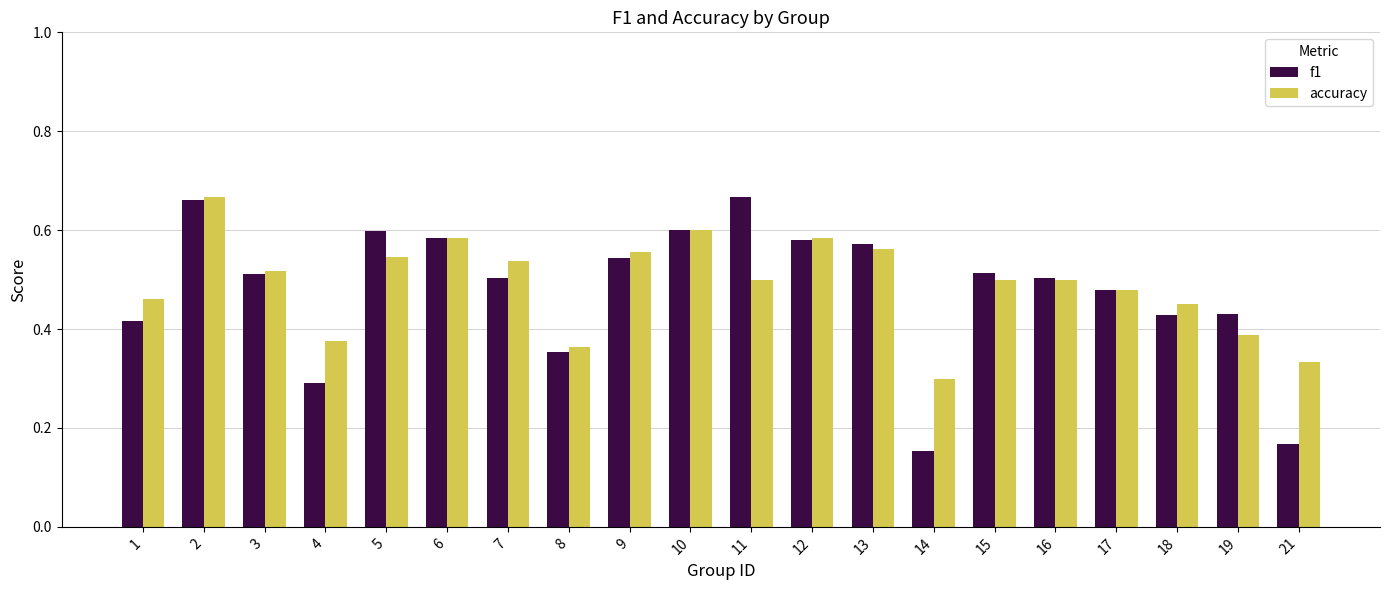

Is it true that accuracy equals 0.1 at 13?

False